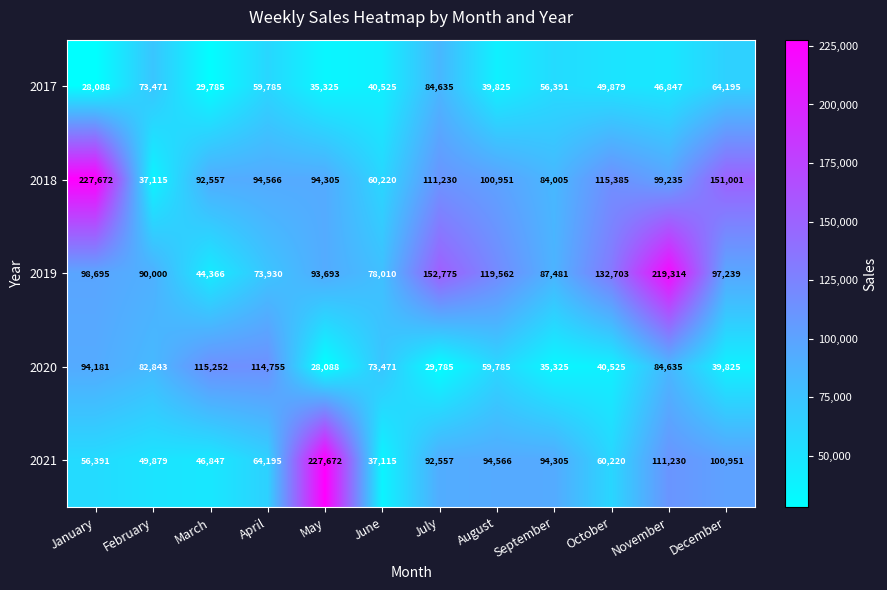

Rank the series at May from lowest to highest value.

2020, 2017, 2019, 2018, 2021